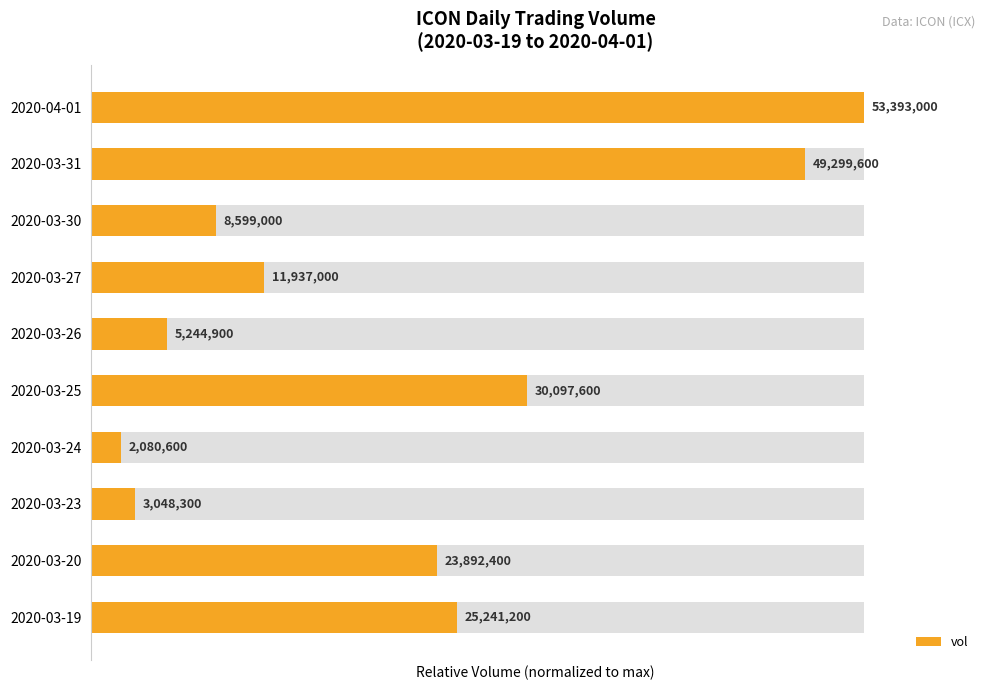

Are the bars grouped side by side (vs. stacked)?

No